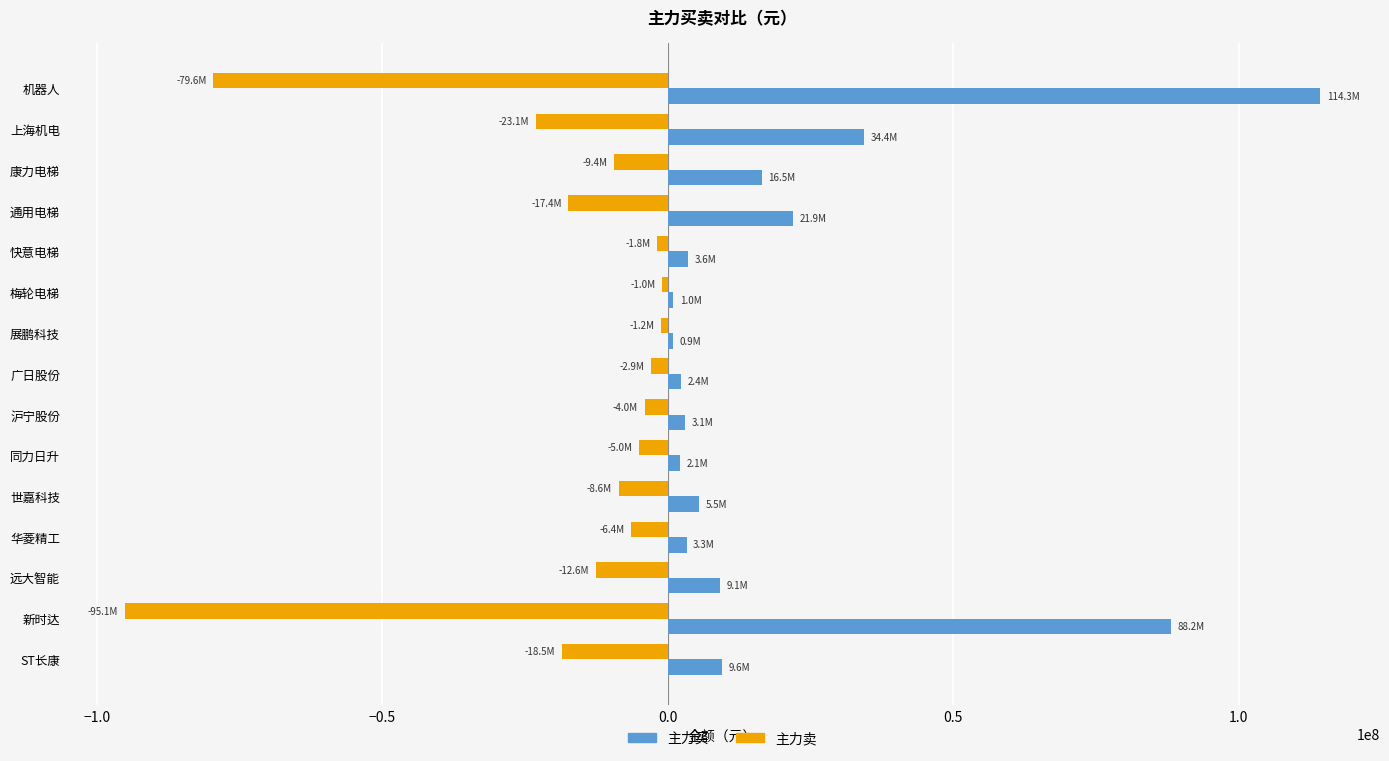

Rank the series at 世嘉科技 from lowest to highest value.

主力卖, 主力买